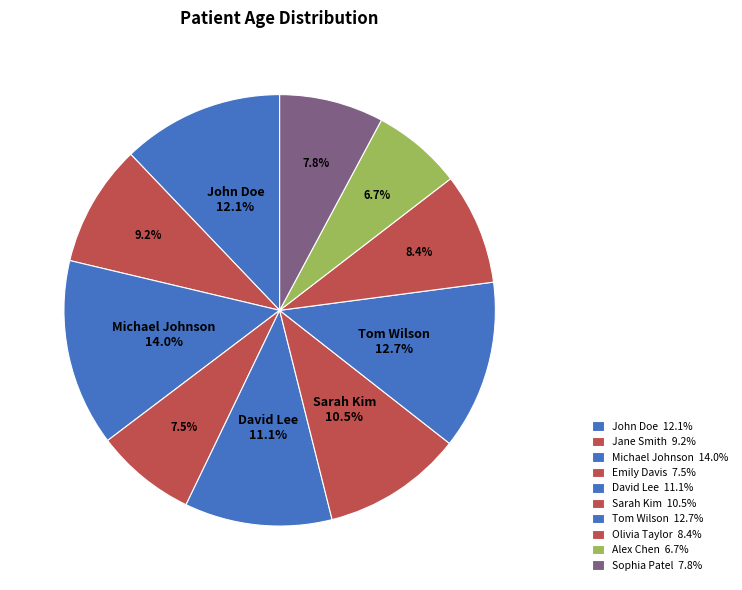

To the nearest percent, what portion does David Lee represent?

11%